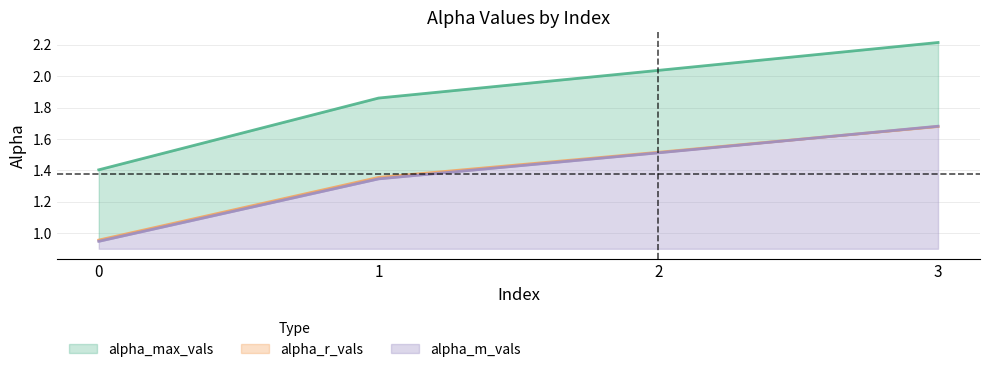

Between 0 and 1, which series saw the biggest shift?

alpha_max_vals